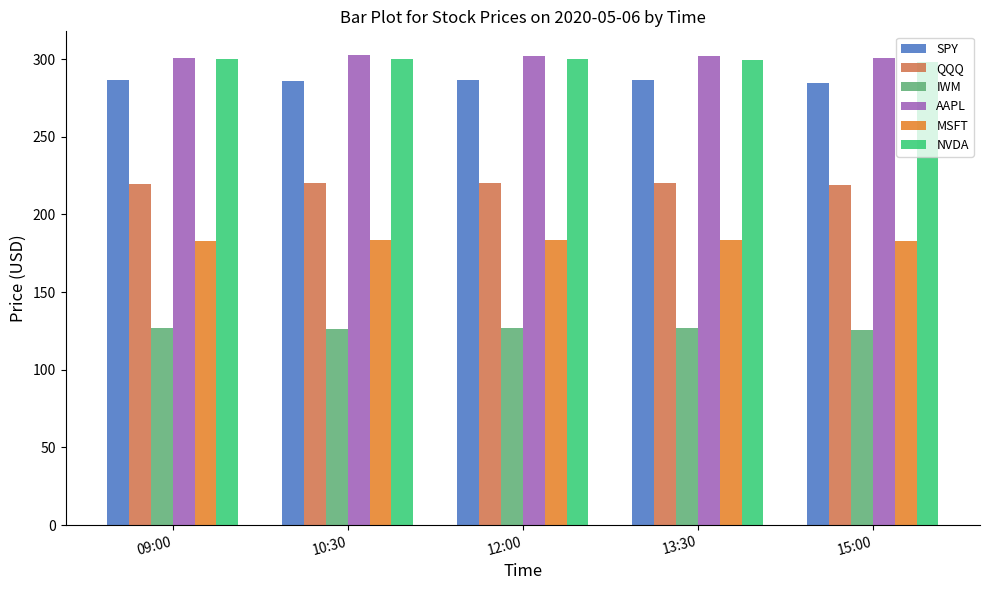

Rank the series by their maximum value, from highest to lowest.

AAPL, NVDA, SPY, QQQ, MSFT, IWM